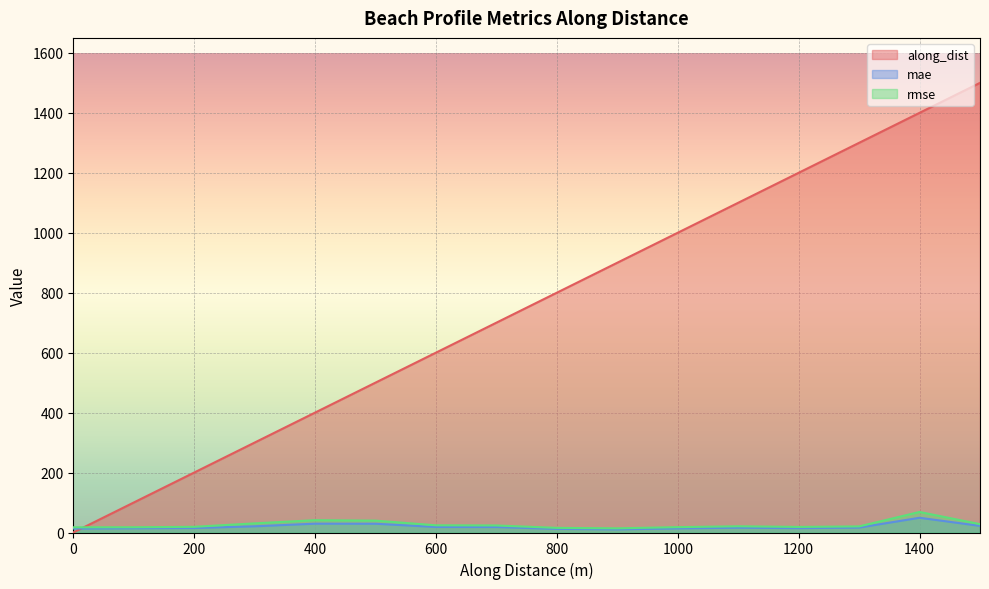

Is it true that along_dist equals 1294.0 at nzd0545-0007?

False